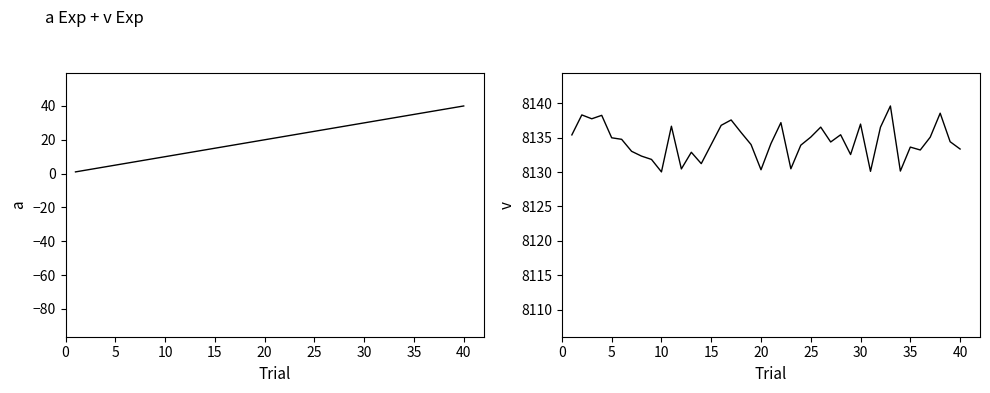

What is the lowest value of the Time series?

1.0